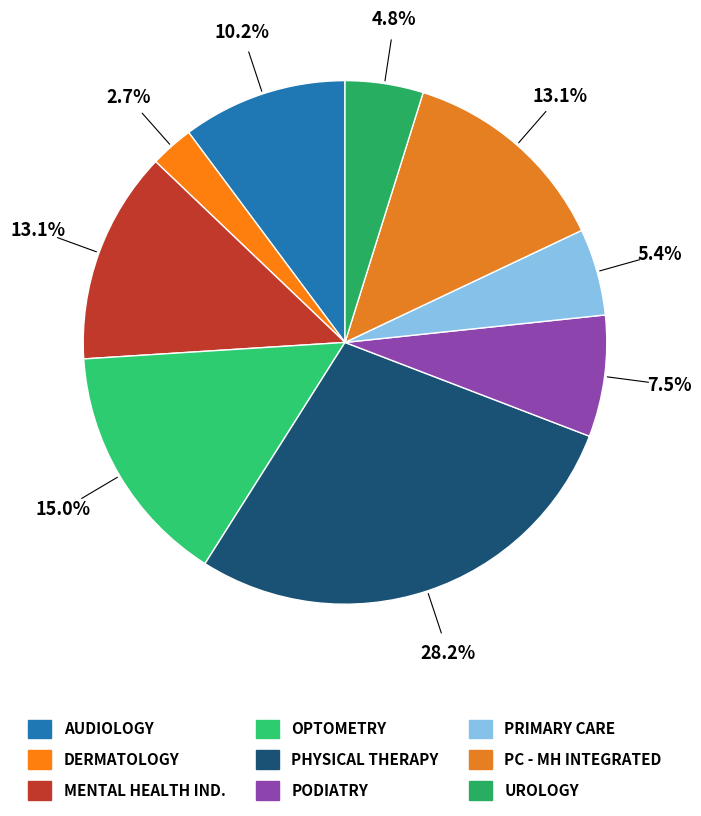

What is the smallest slice in the pie chart?

DERMATOLOGY